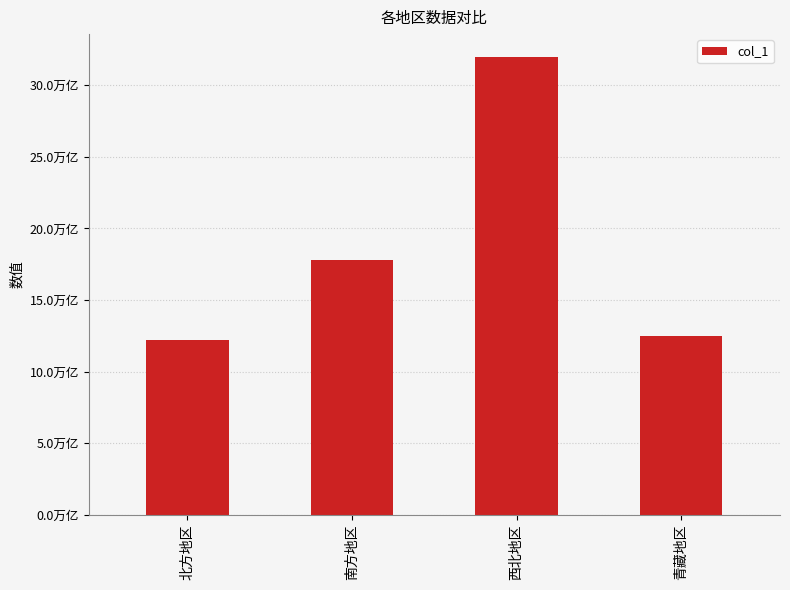

Are the bars horizontal?

No